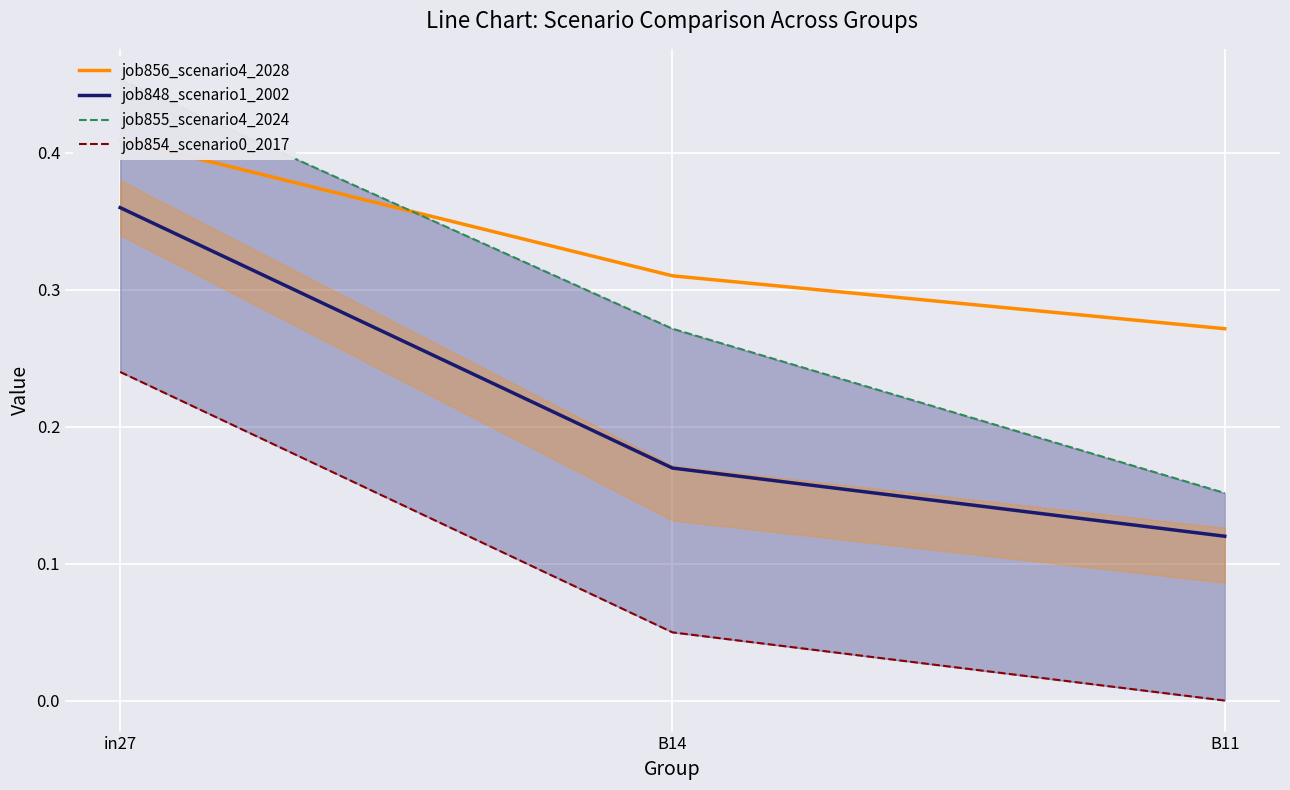

Is it true that job855_scenario4_2024 equals 0.2 at B11?

True